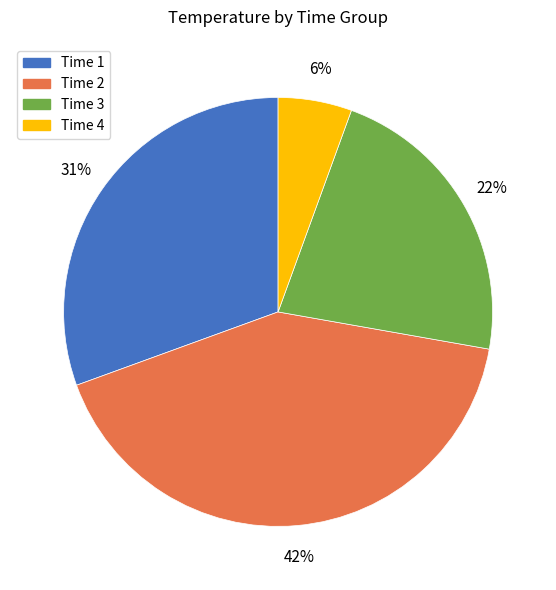

Is it true that Time 4 is 17% of the pie?

False